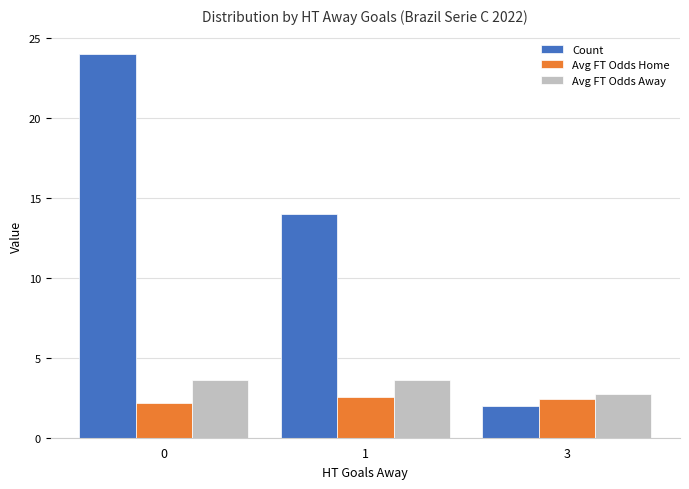

What is the value of the Avg FT Odds Away bar at the 1st from the left?

3.6